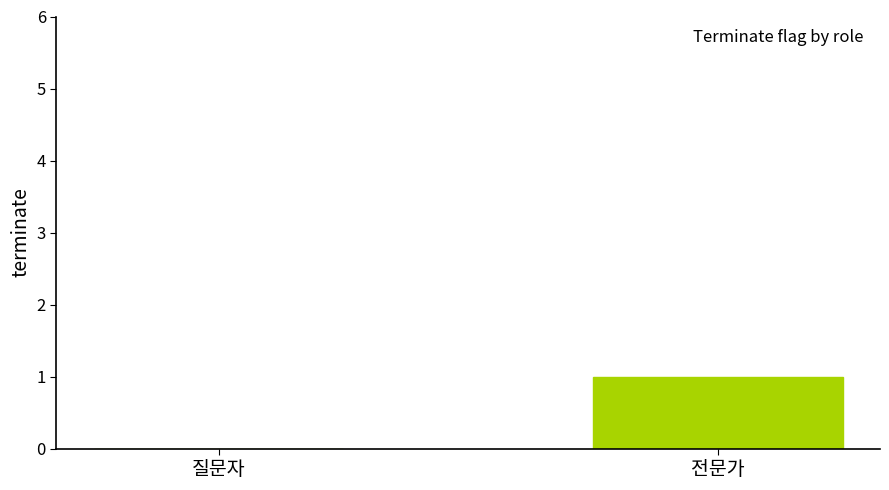

What value does the data have at 전문가?

1